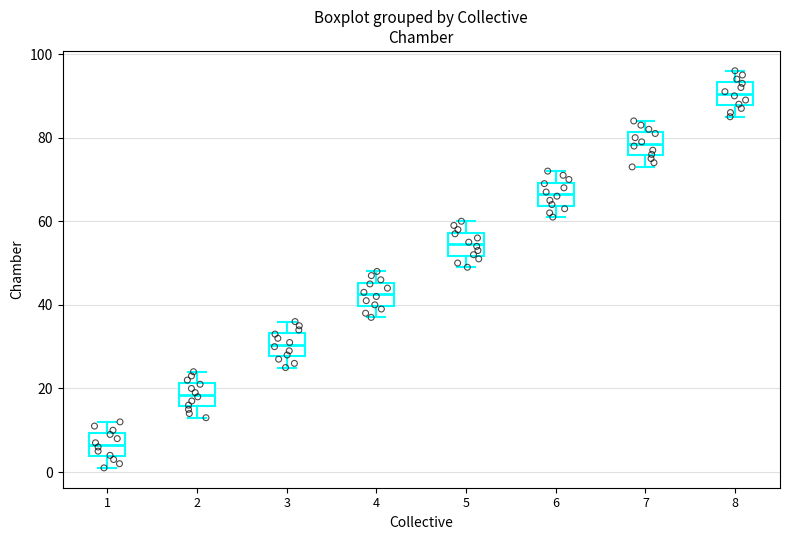

Where does the median line of the box at x = 7 sit on the y-axis? The values are not printed on the chart, so give them approximately, as read against the axis.

78